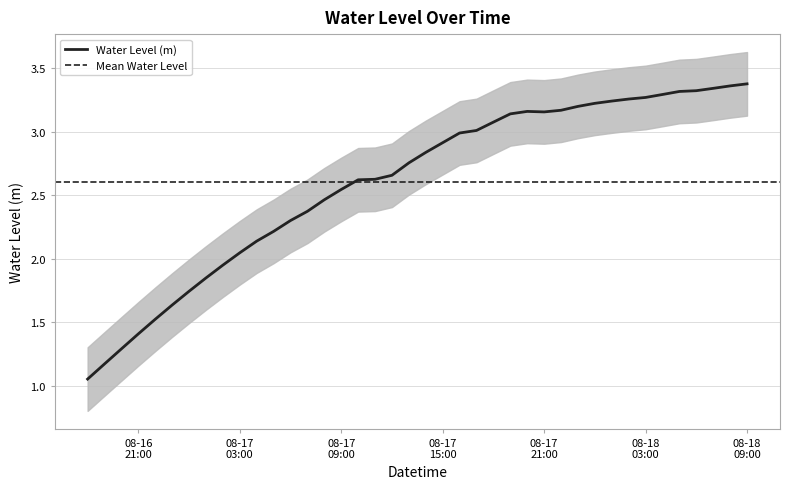

Reading left to right, what are all the values shown in this chart?

1.1	1.2	1.3	1.4	1.5	1.6	1.7	1.9	2.0	2.0	2.1	2.2	2.3	2.4	2.5	2.5	2.6	2.6	2.7	2.8	2.8	2.9	3.0	3.0	3.1	3.1	3.2	3.2	3.2	3.2	3.2	3.2	3.3	3.3	3.3	3.3	3.3	3.3	3.4	3.4